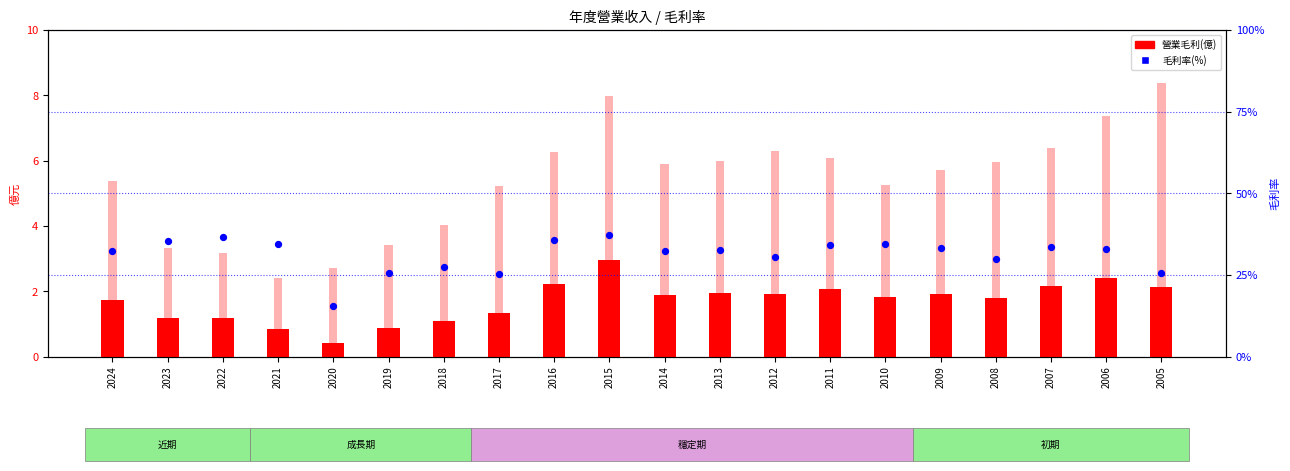

Which series has the largest Y range (max minus min)?

毛利率(%)